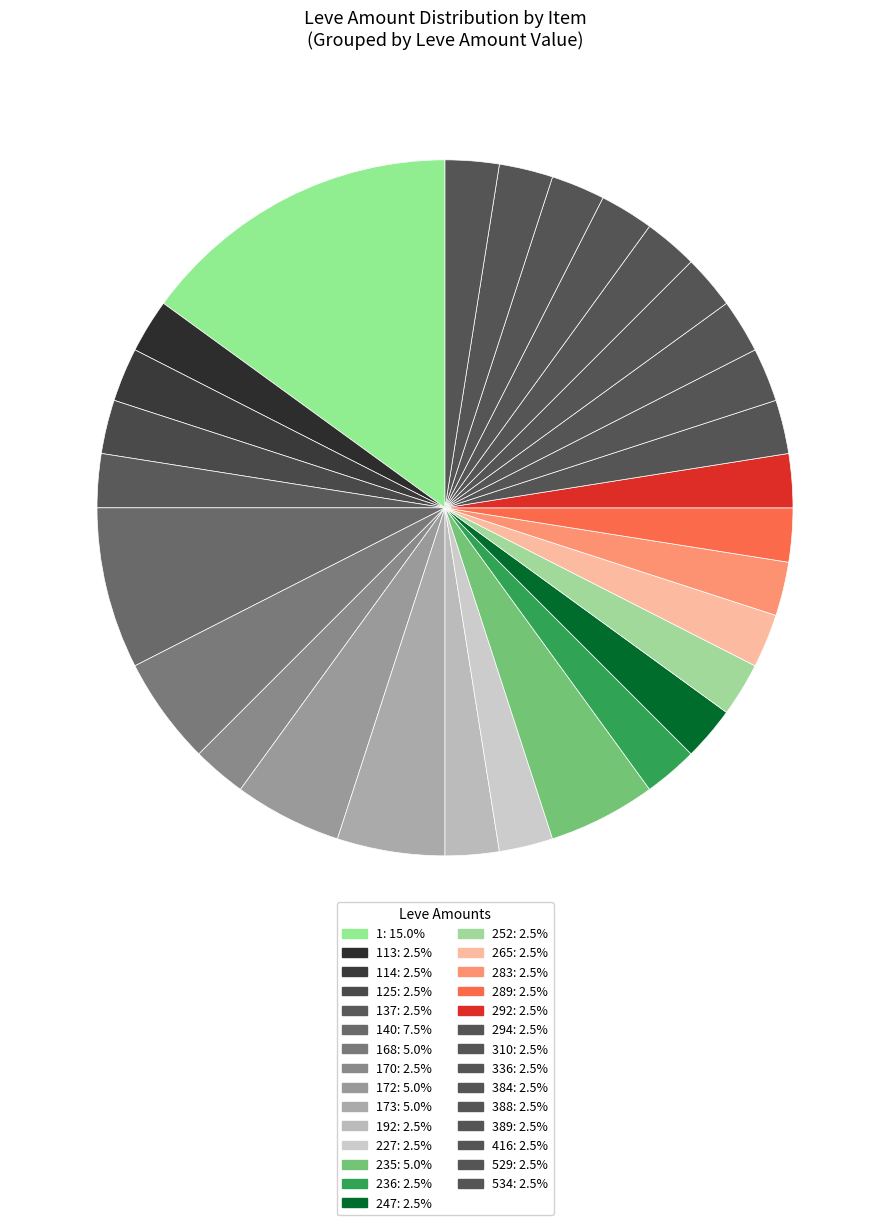

How many segments does this pie chart have?

29